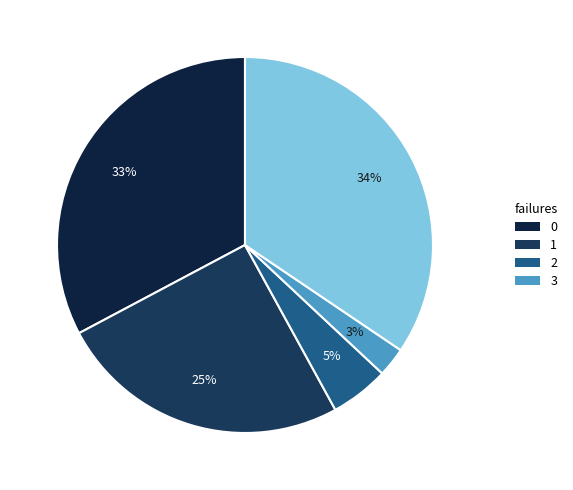

How many slices are in this pie chart?

5